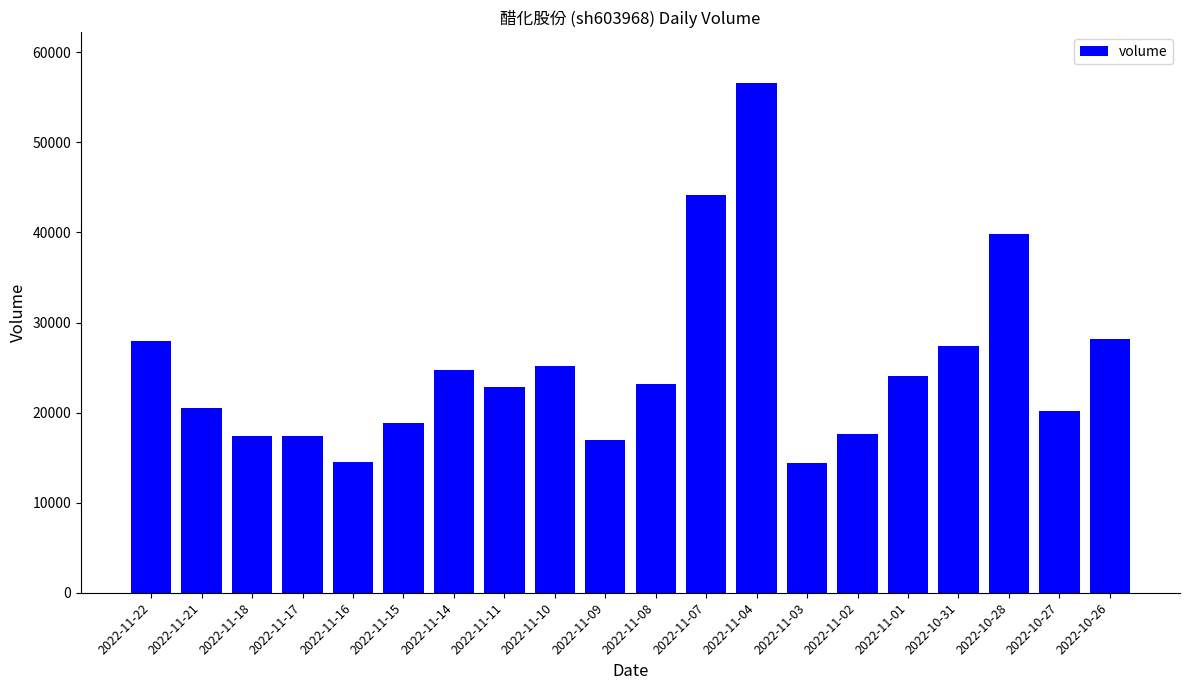

True or false: the data shows 6741 at 2022-11-22.

False